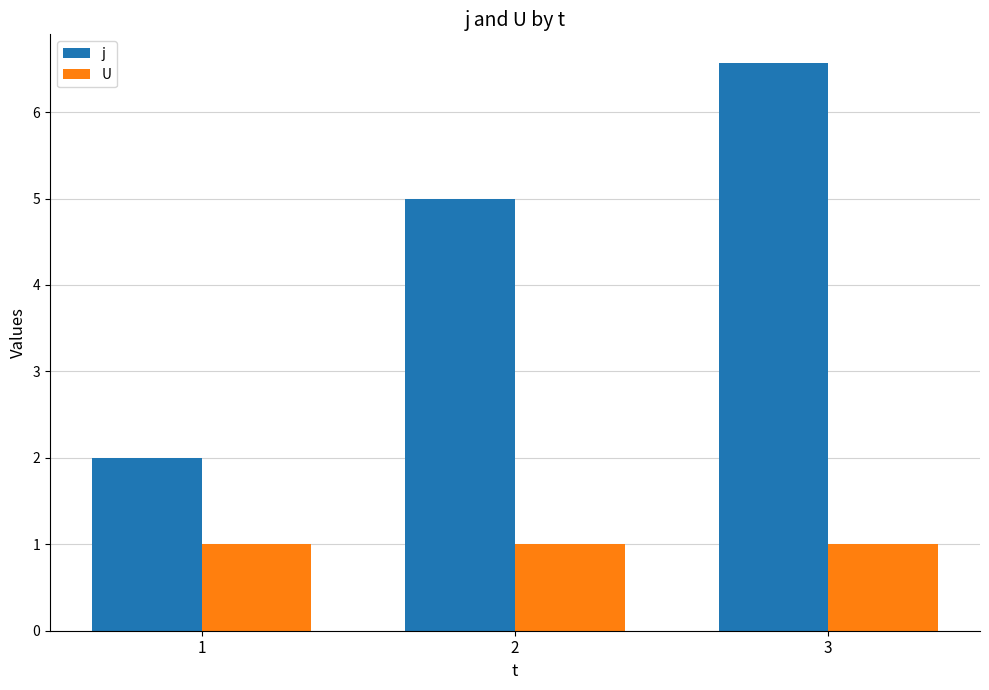

What is the value of the U bar at the 1st from the left?

1.0